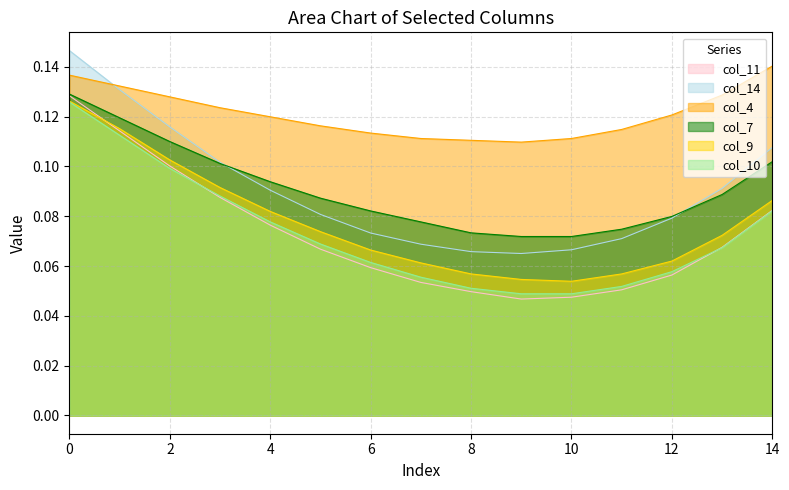

What is the sum of the col_9 values at 4 and 5?

0.2